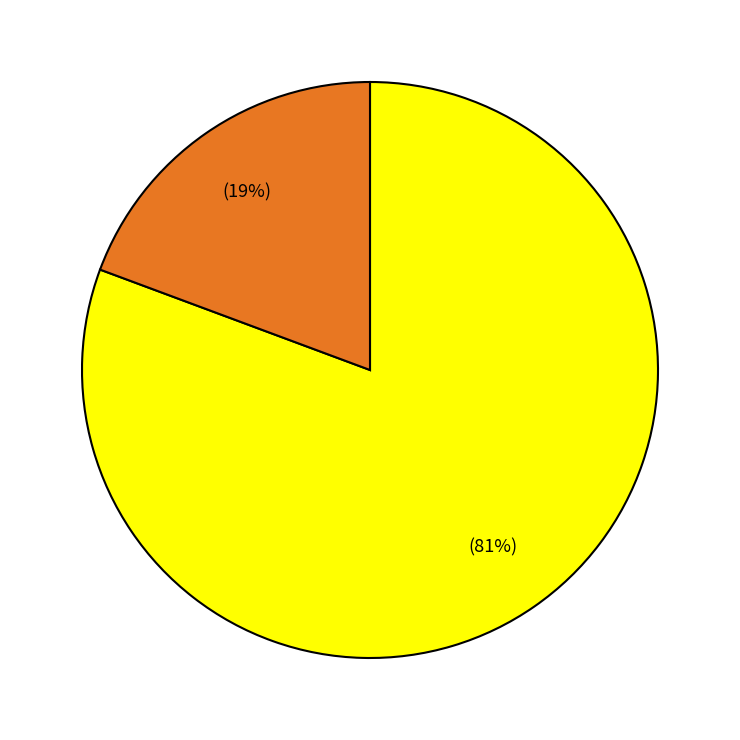

To the nearest percent, what is the average slice percentage?

50%